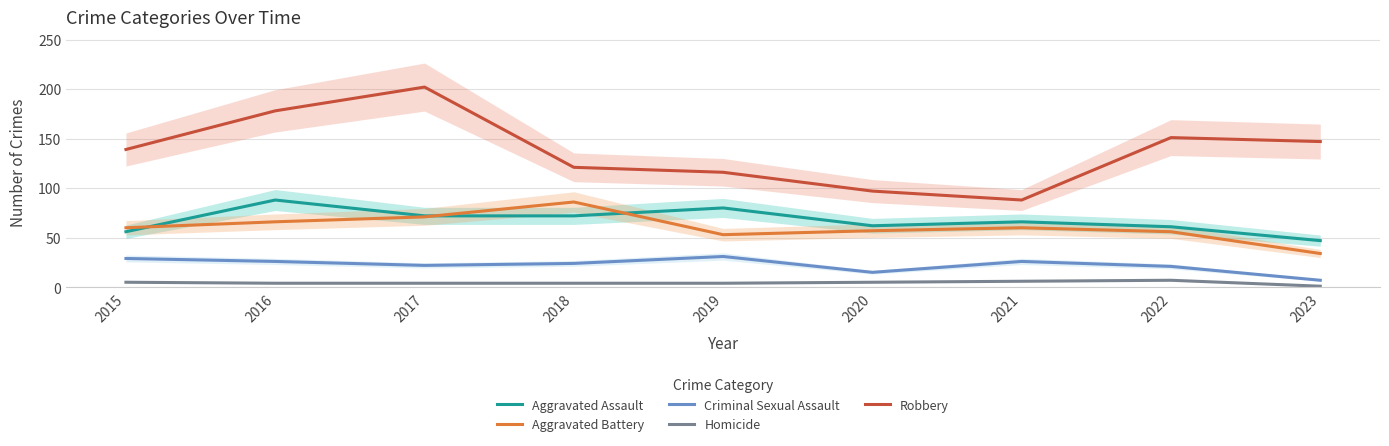

What are all the series names shown in the legend?

Aggravated Assault, Aggravated Battery, Criminal Sexual Assault, Homicide, Robbery